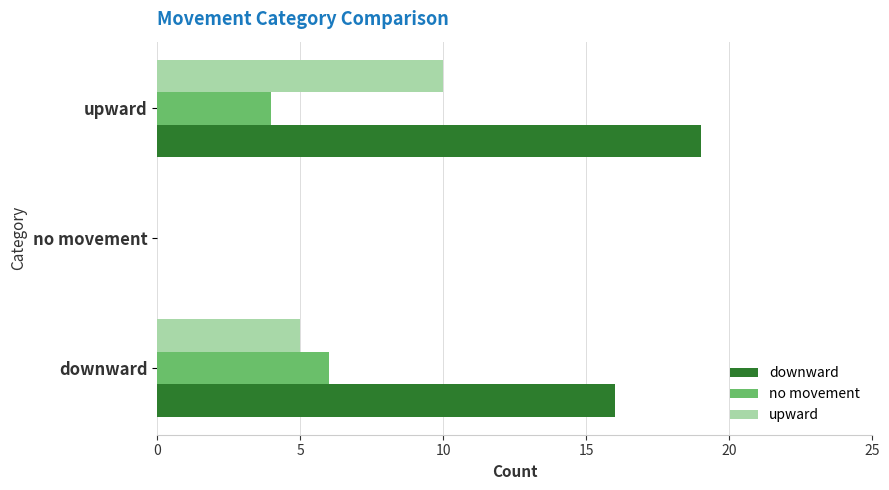

Between downward and no movement, which series saw the biggest shift?

downward